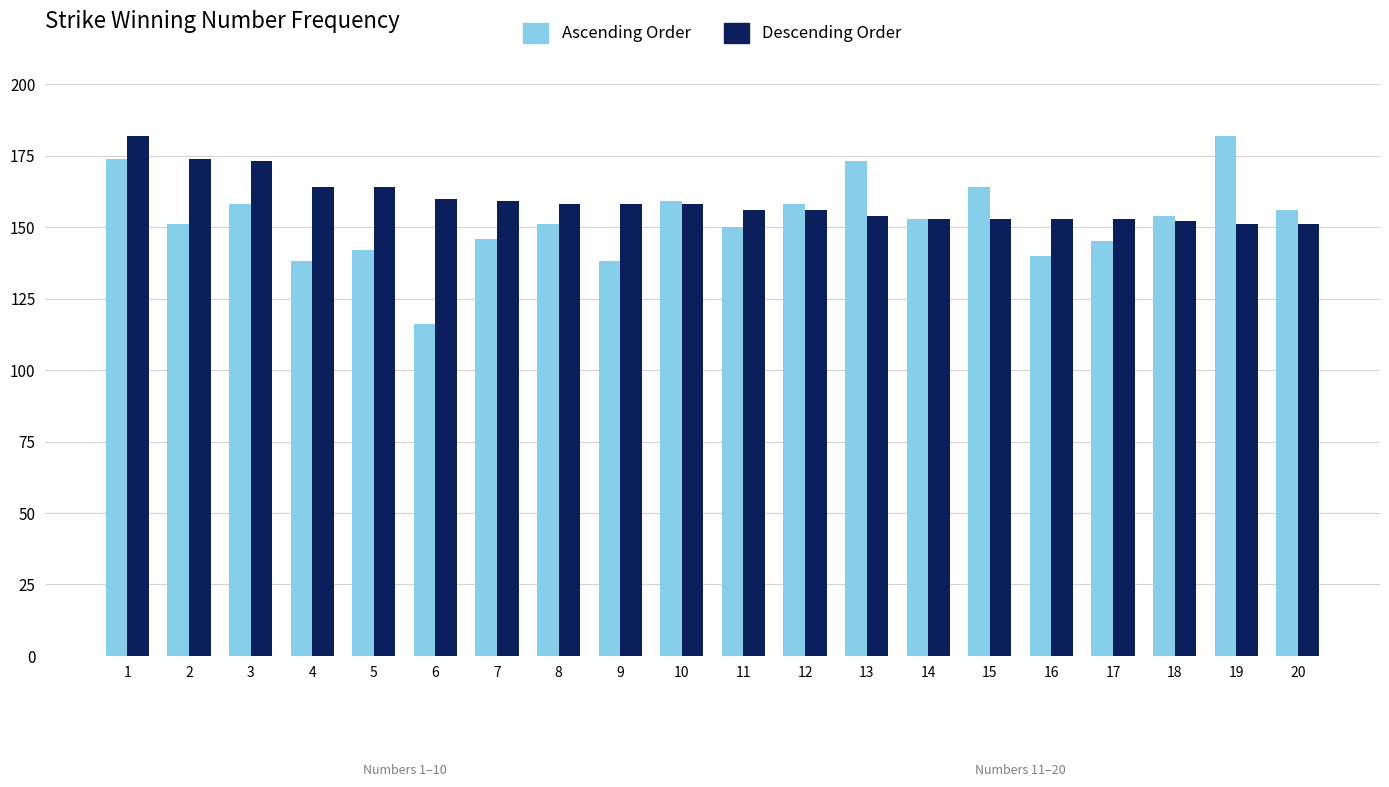

Are the bars grouped side by side (vs. stacked)?

Yes